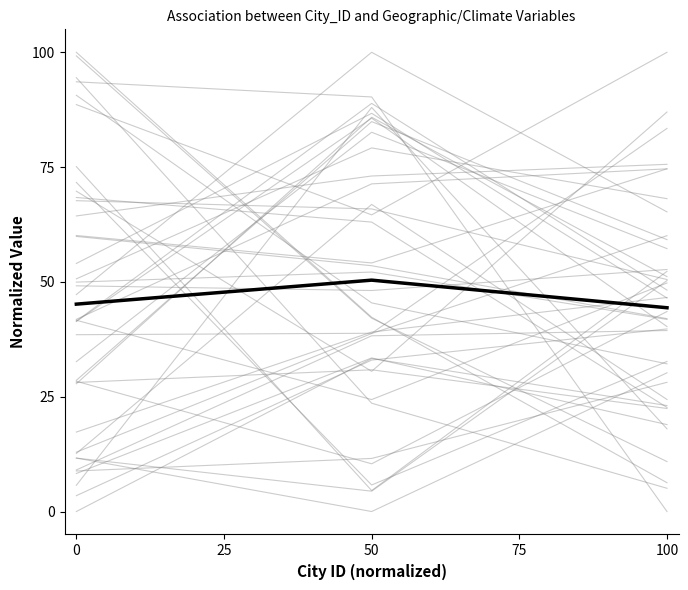

Is this an area chart (filled region under the line)?

No